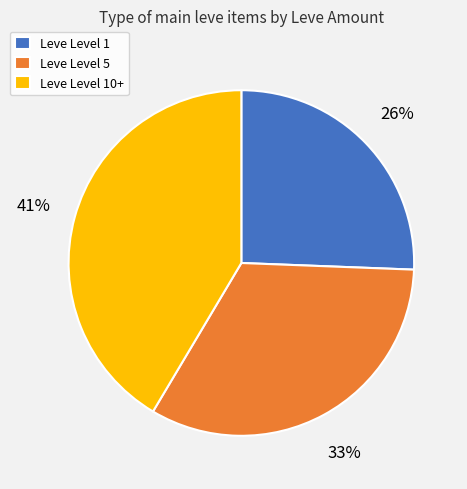

Rank the categories by value from lowest to highest.

Leve Level 1, Leve Level 5, Leve Level 10+